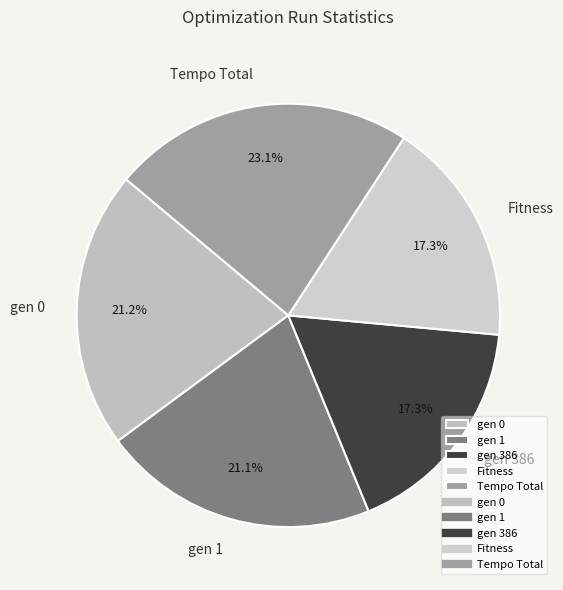

Is there any slice that represents more than half of the pie?

No